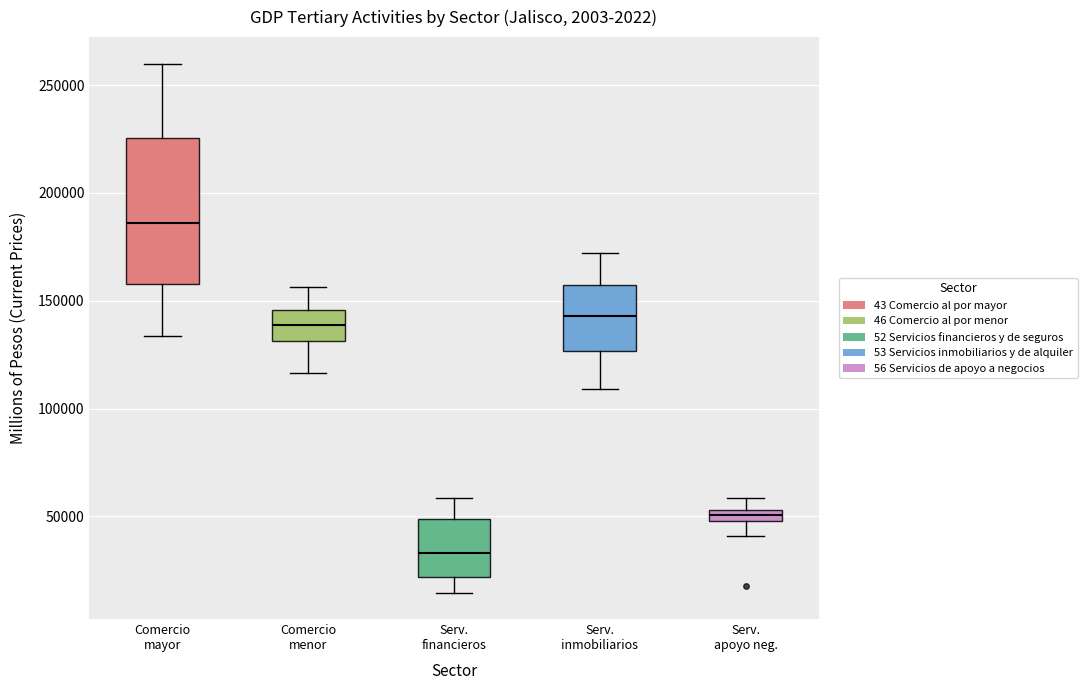

Which box is the tallest, from its lower edge to its upper edge?

Comercio mayor